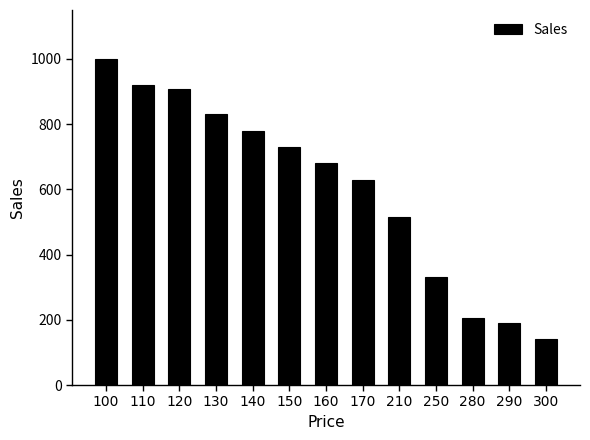

Rank the categories by value from highest to lowest.

100, 110, 120, 130, 140, 150, 160, 170, 210, 250, 280, 290, 300